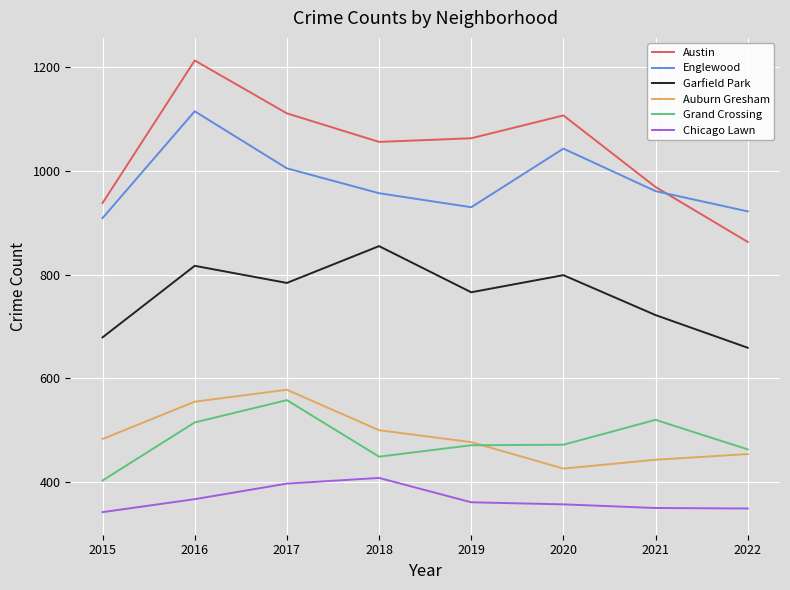

What is the highest value of the Auburn Gresham series?

578